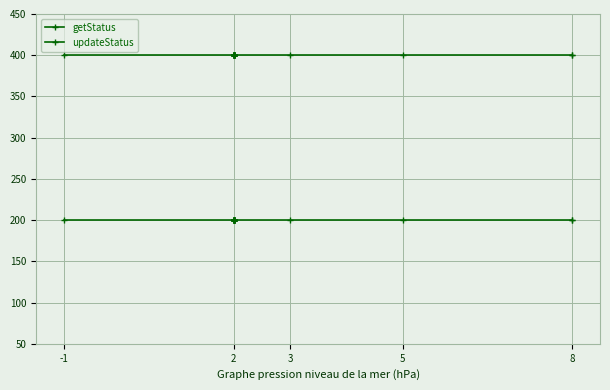

At which label is updateStatus closest to 400?

-1